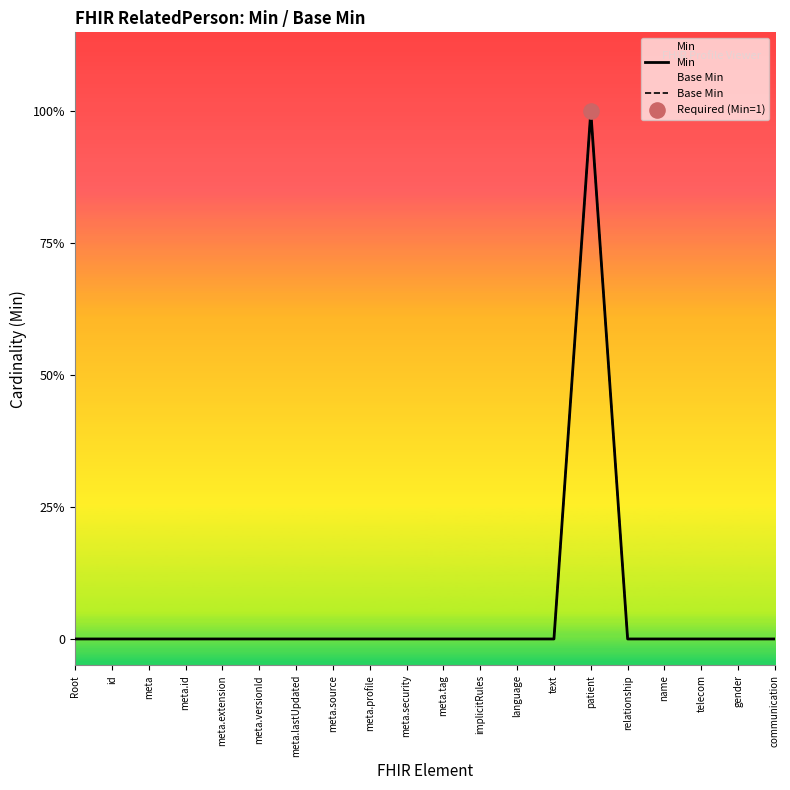

Which series contains the highest Y value?

Min